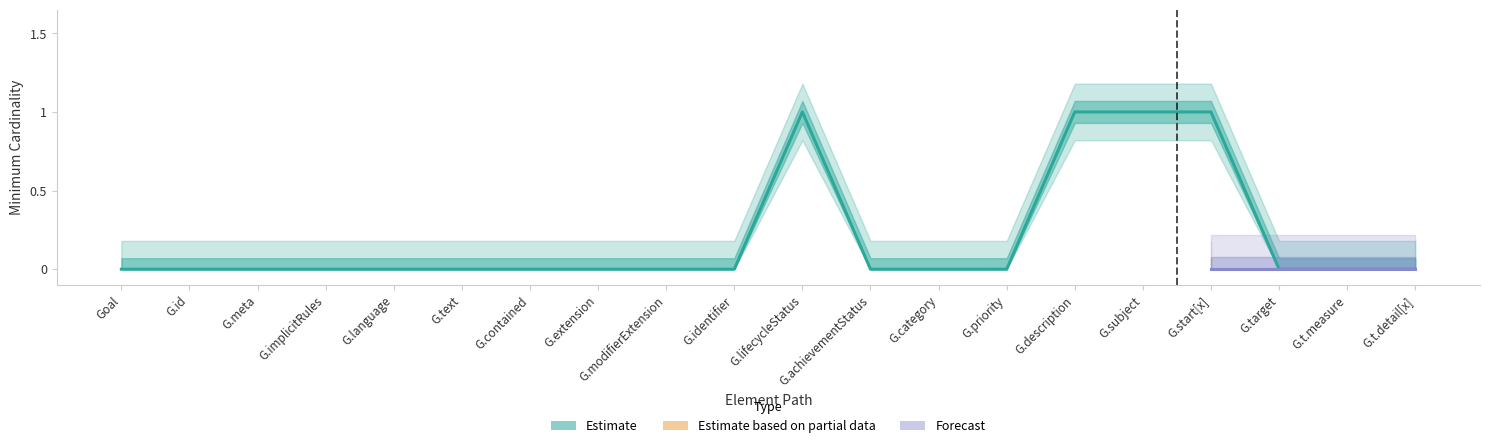

Does the chart have visible grid lines?

No